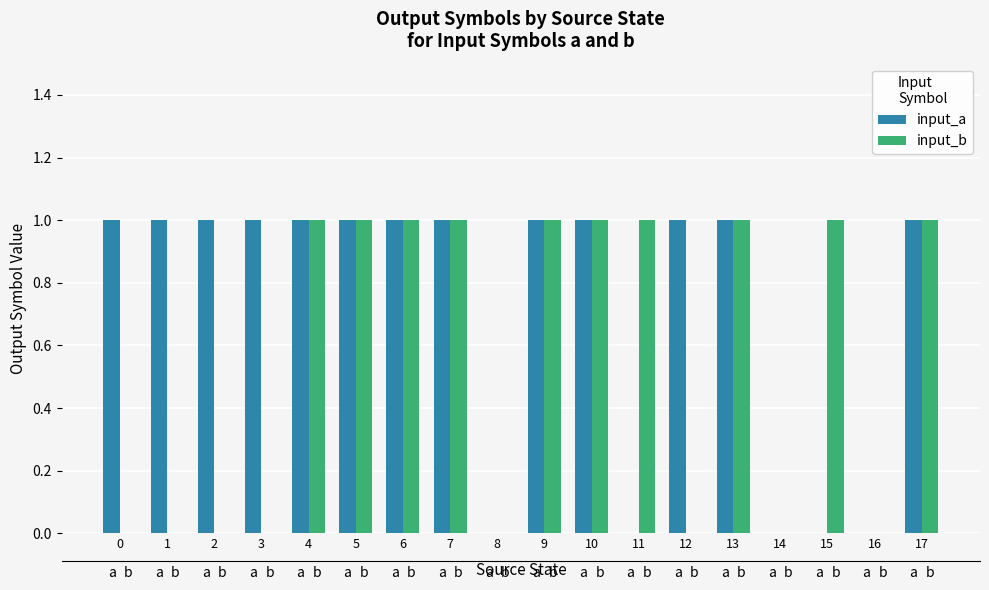

What is the difference between the maximum and minimum values in the input_a series?

1